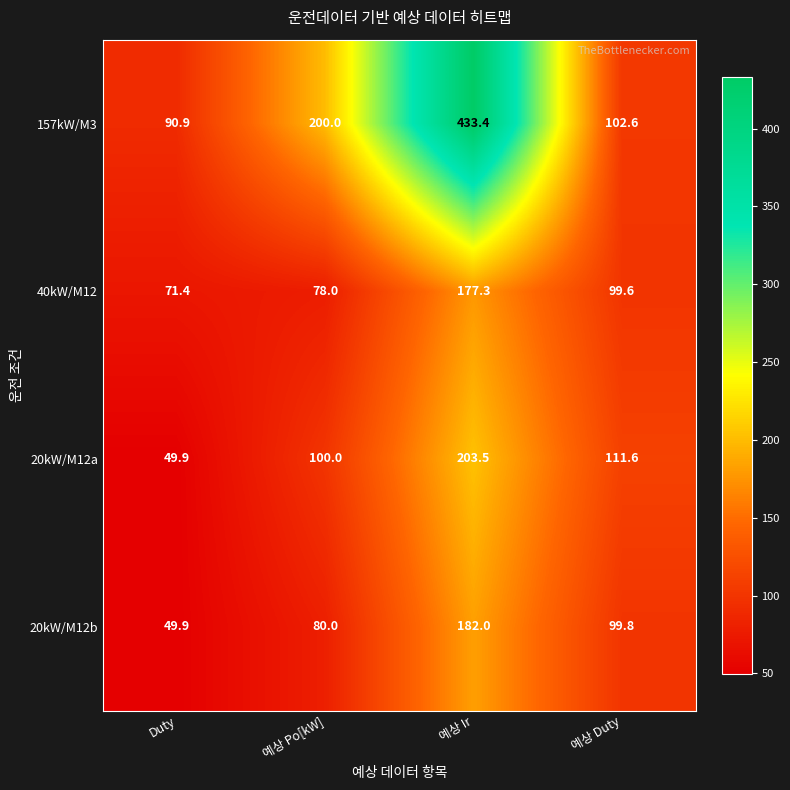

Reading left to right, list all the values displayed in this chart.

157kW/M3: 90.9	200.0	433.4	102.6
40kW/M12: 71.4	78.0	177.3	99.6
20kW/M12a: 49.9	100.0	203.5	111.6
20kW/M12b: 49.9	80.0	182.0	99.8